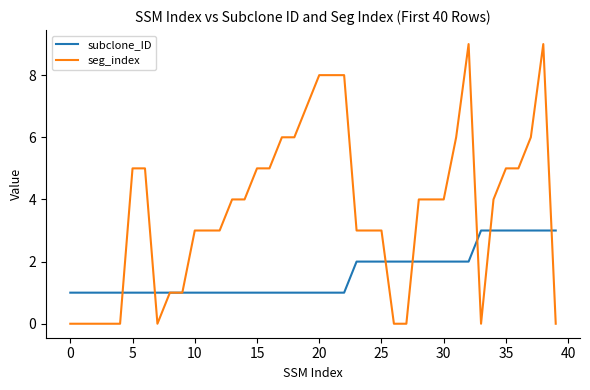

Which series has the largest range (max minus min)?

seg_index